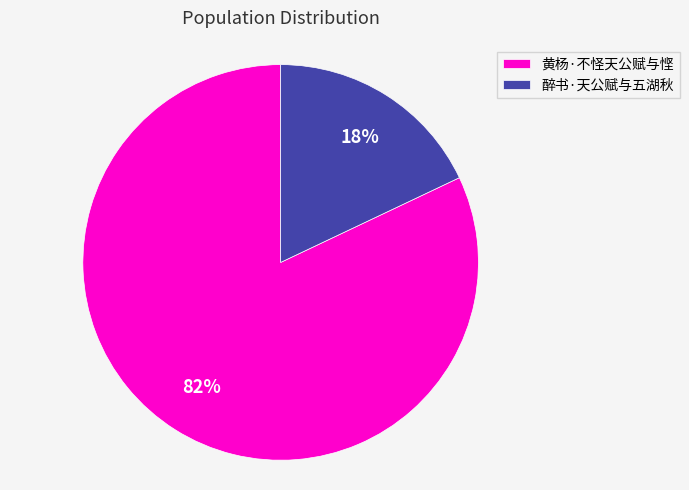

Does any single category account for the majority?

Yes